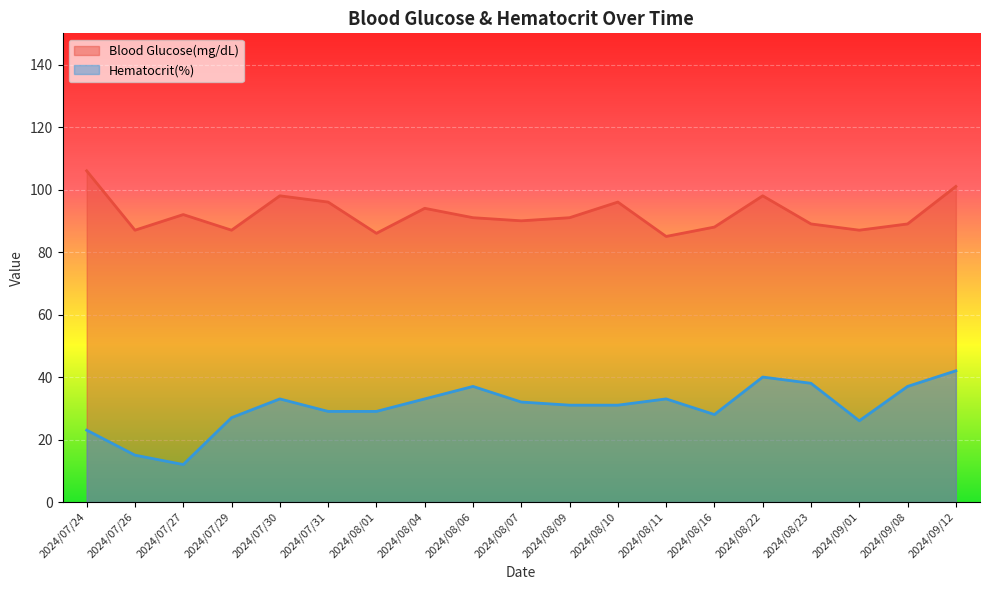

Reading left to right, extract all data points from this chart.

Blood Glucose(mg/dL): 106	87	92	87	98	96	86	94	91	90	91	96	85	88	98	89	87	89	101
Hematocrit(%): 23	15	12	27	33	29	29	33	37	32	31	31	33	28	40	38	26	37	42